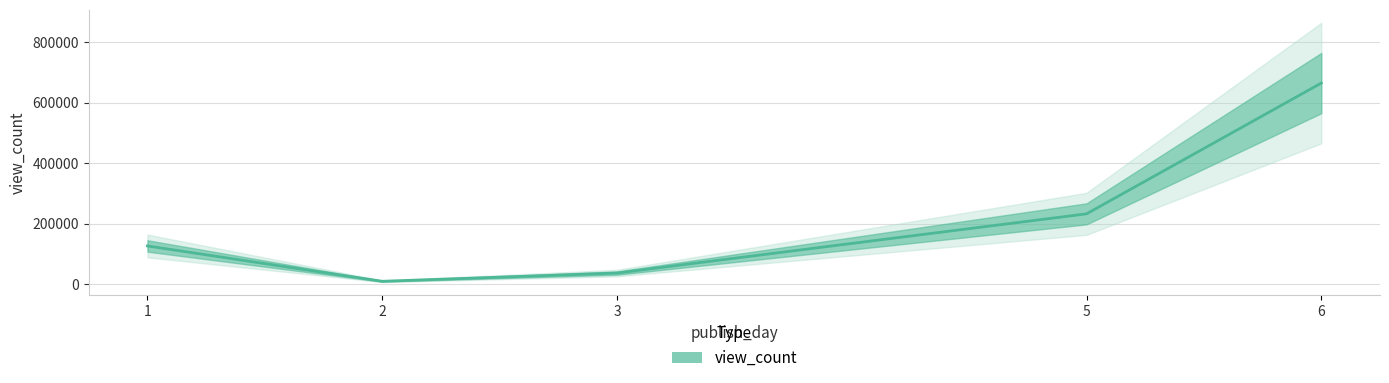

Count the number of categories in the chart.

5